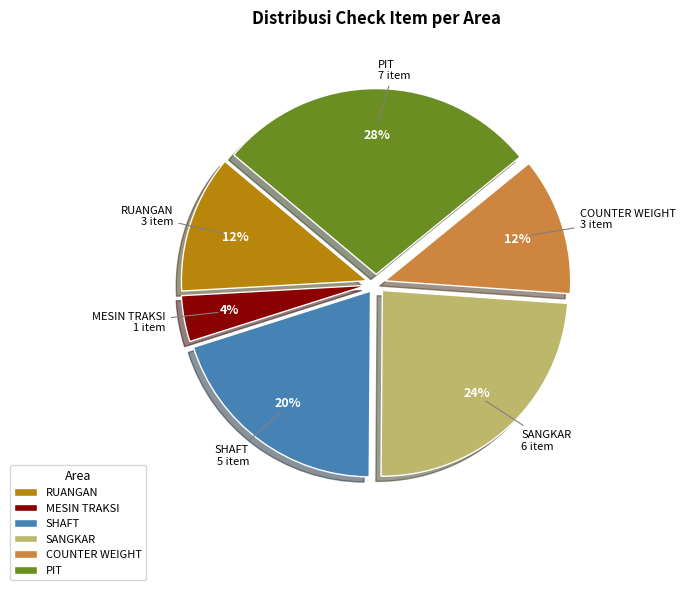

What is the largest slice in the pie chart?

PIT